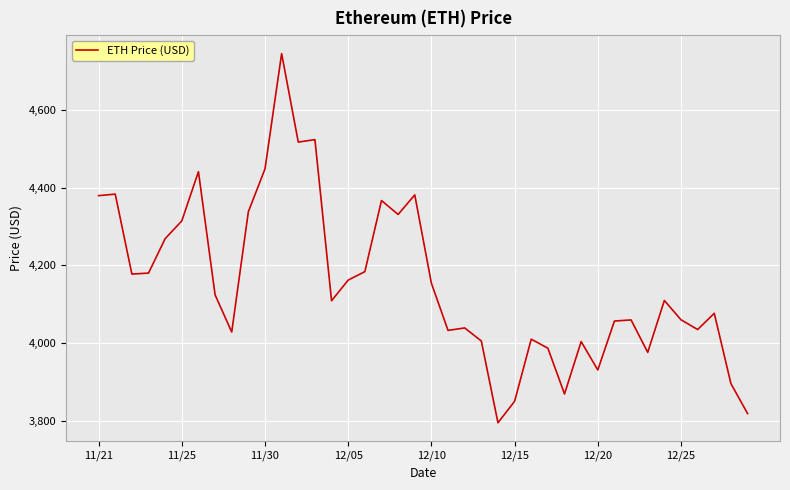

What is the greatest value displayed?

4746.4